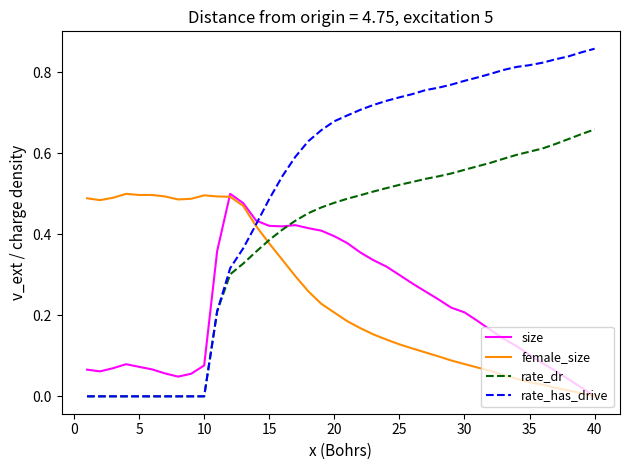

Which series has the widest spread of values?

rate_has_drive